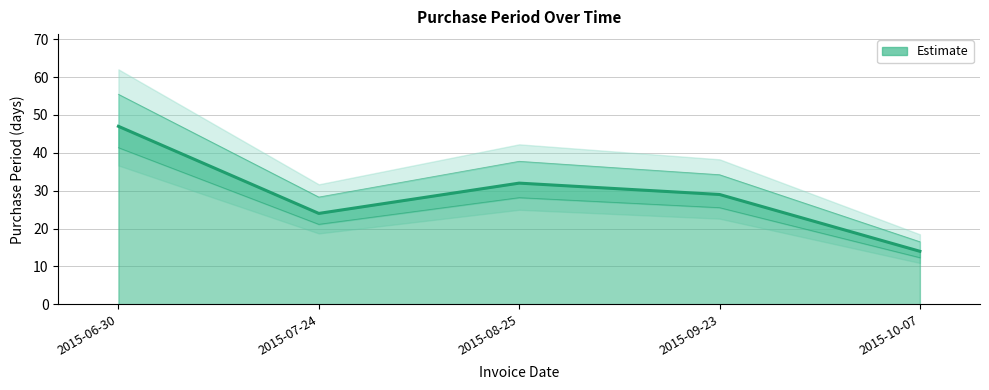

True or false: the data shows 9 at 2015-09-23.

False